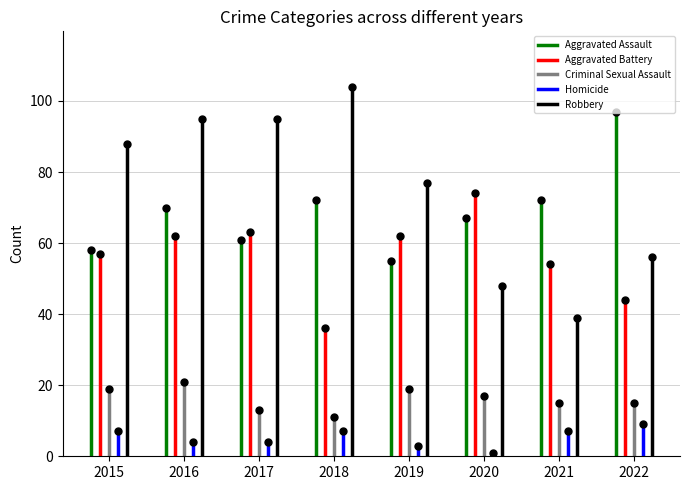

What is the sum of the Homicide values at 2022 and 2015?

16